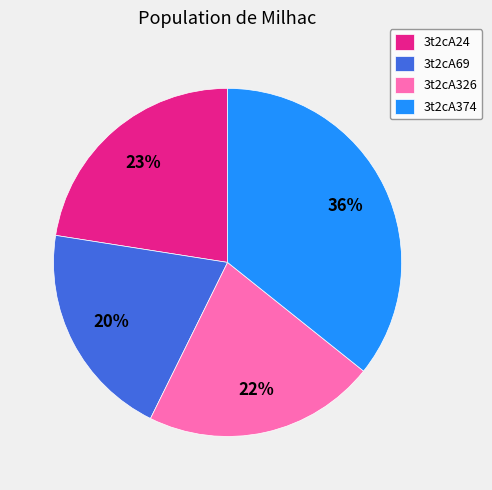

The 3t2cA24 slice represents 23% of the pie. True or false?

True